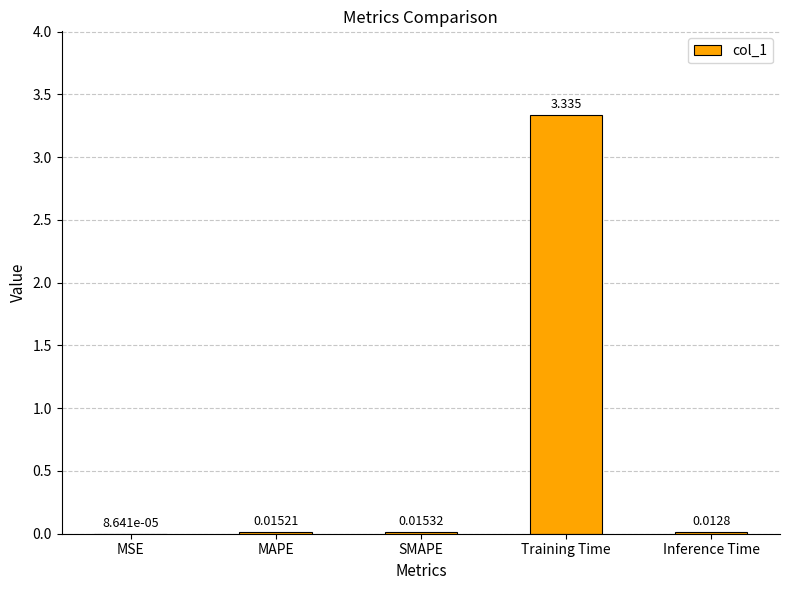

Which category has the highest value across all series?

Training Time